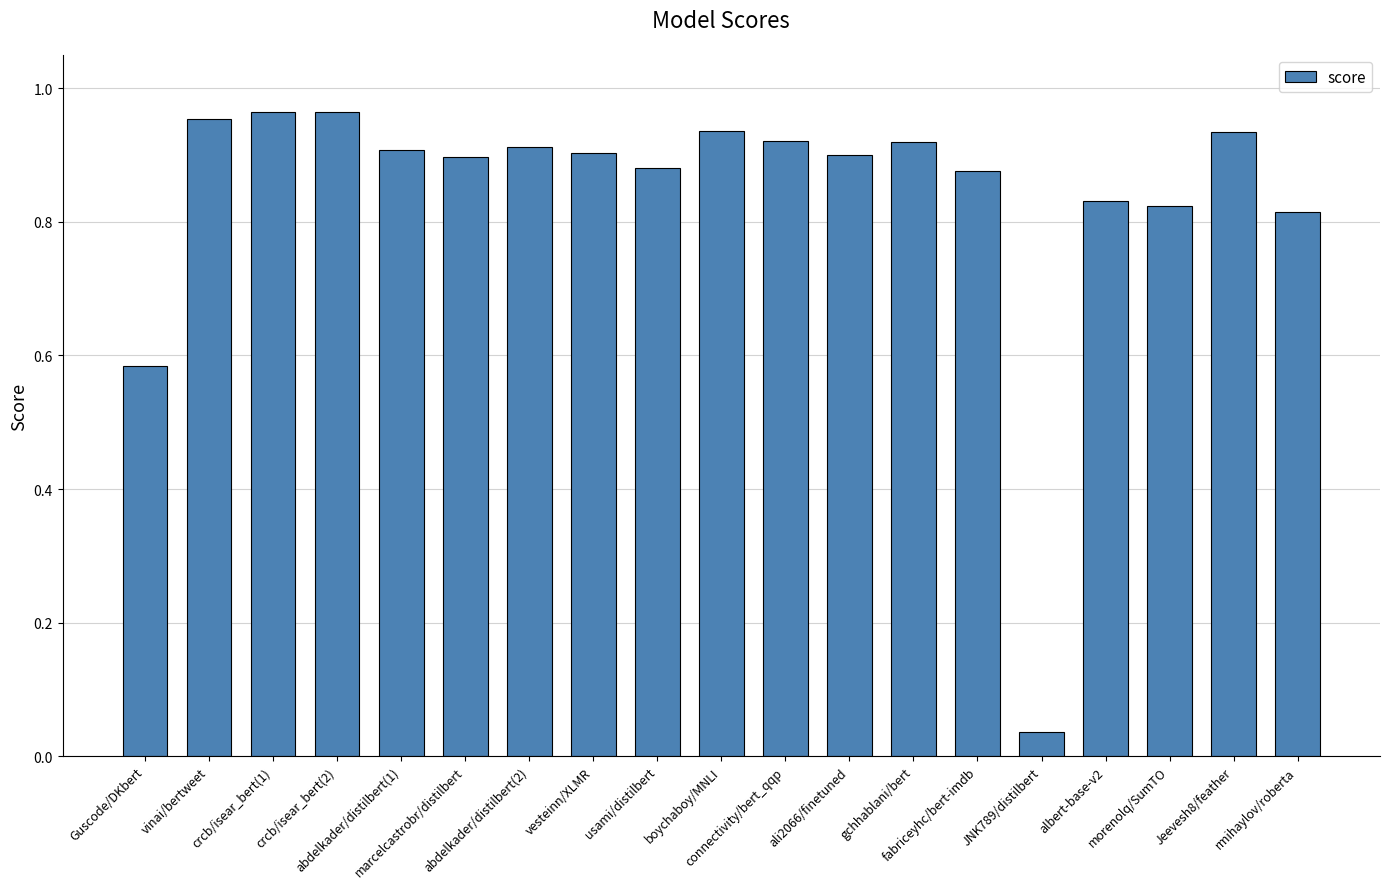

What is the sum of all values?

16.0